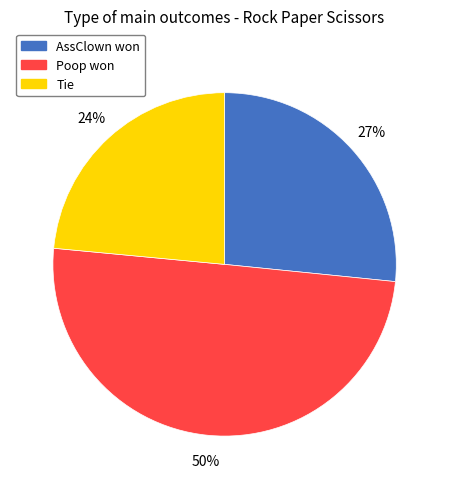

Is it true that AssClown won is 13% of the pie?

False